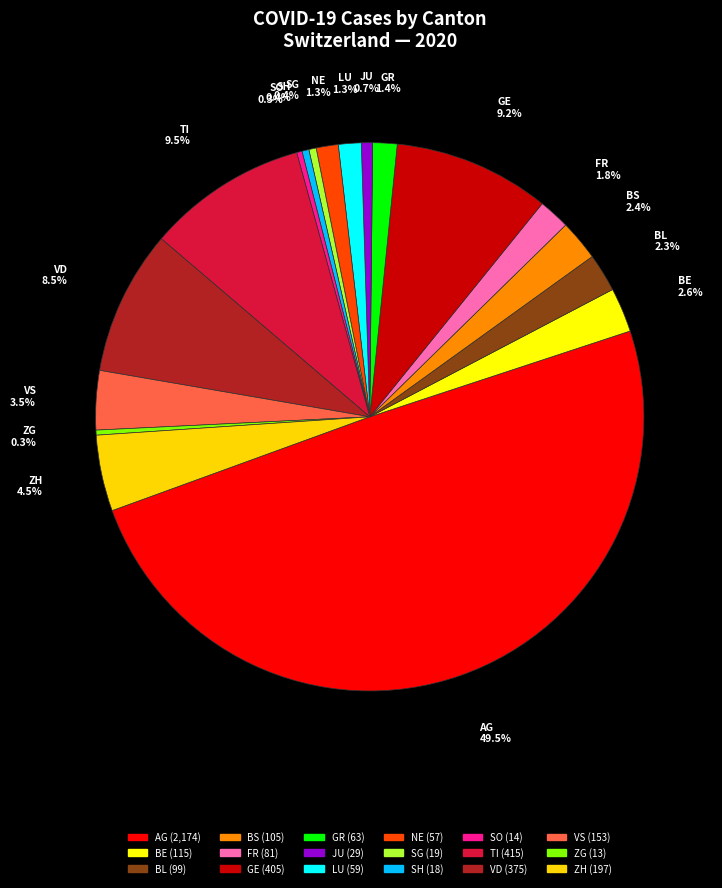

Rank the categories by value from highest to lowest.

AG, TI, GE, VD, ZH, VS, BE, BS, BL, FR, GR, LU, NE, JU, SG, SH, SO, ZG